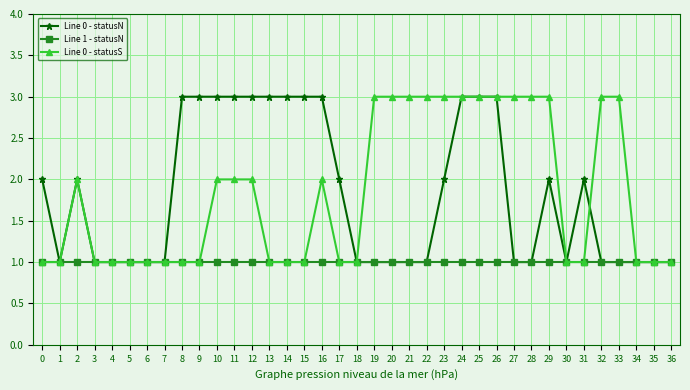

True or false: Line 1 - statusN has a value of 1 at 23.

True